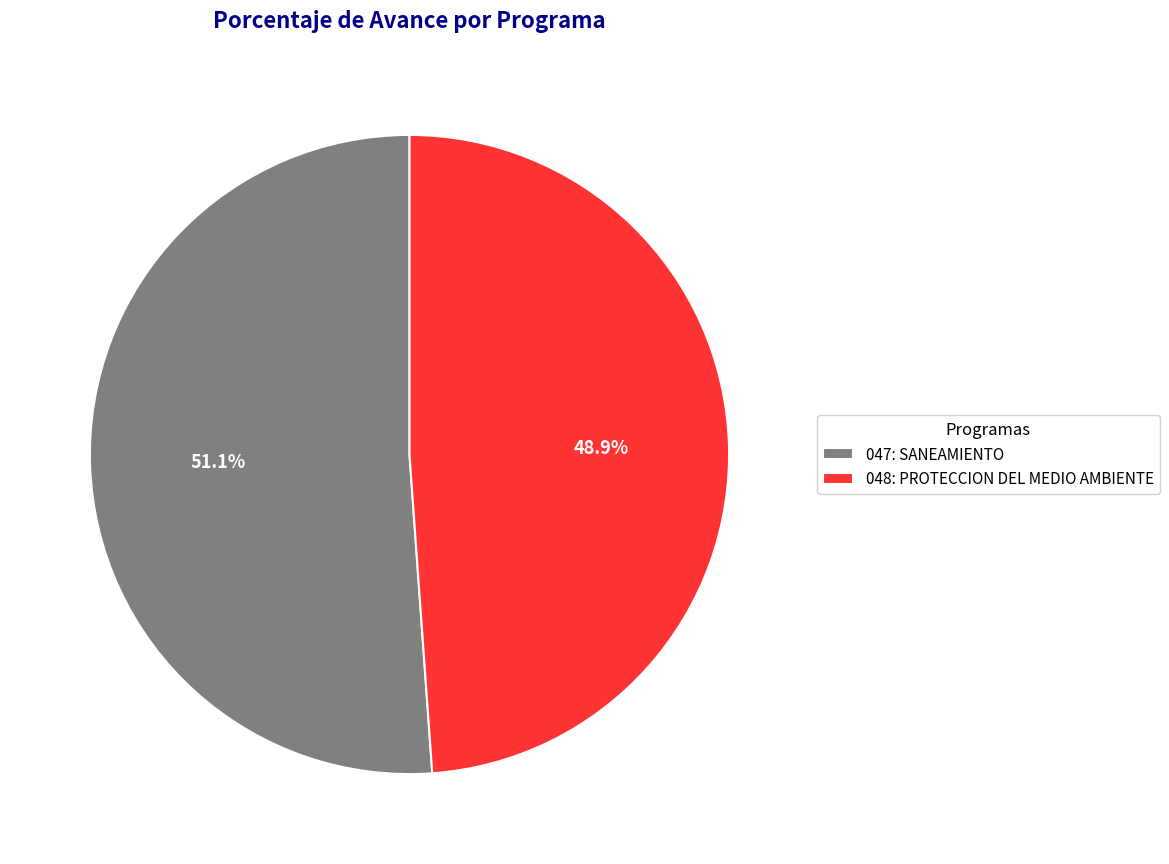

Which has a higher value, 048: PROTECCION DEL MEDIO AMBIENTE or 047: SANEAMIENTO?

047: SANEAMIENTO